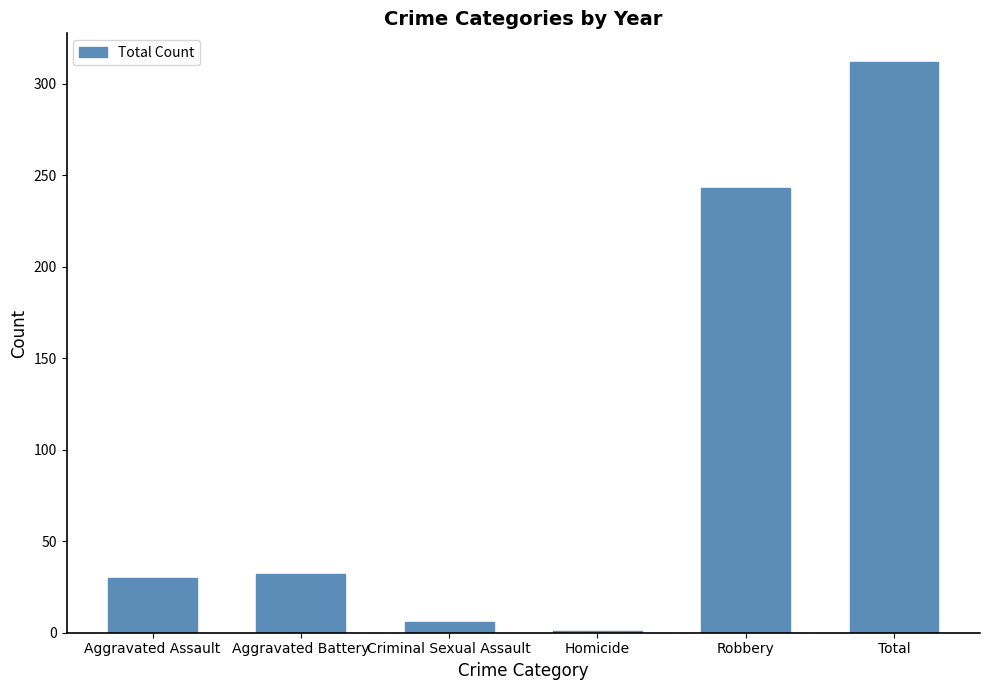

What is the label of the 4th bar from the right?

Criminal Sexual Assault